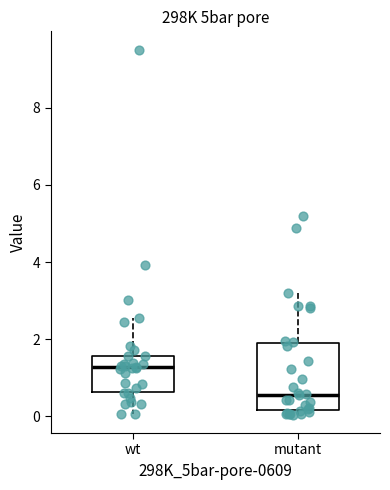

Reading left to right, transcribe this box plot: for each box, give where its median line is, the range the box spans, and where its two whiskers end, as read against the y-axis. The values are not printed on the chart, so give them approximately, as read against the axis.

wt: median 1.2, box 0.6 to 1.6, whiskers 0.0 to 2.6
mutant: median 0.6, box 0.2 to 2.0, whiskers 0.0 to 3.2